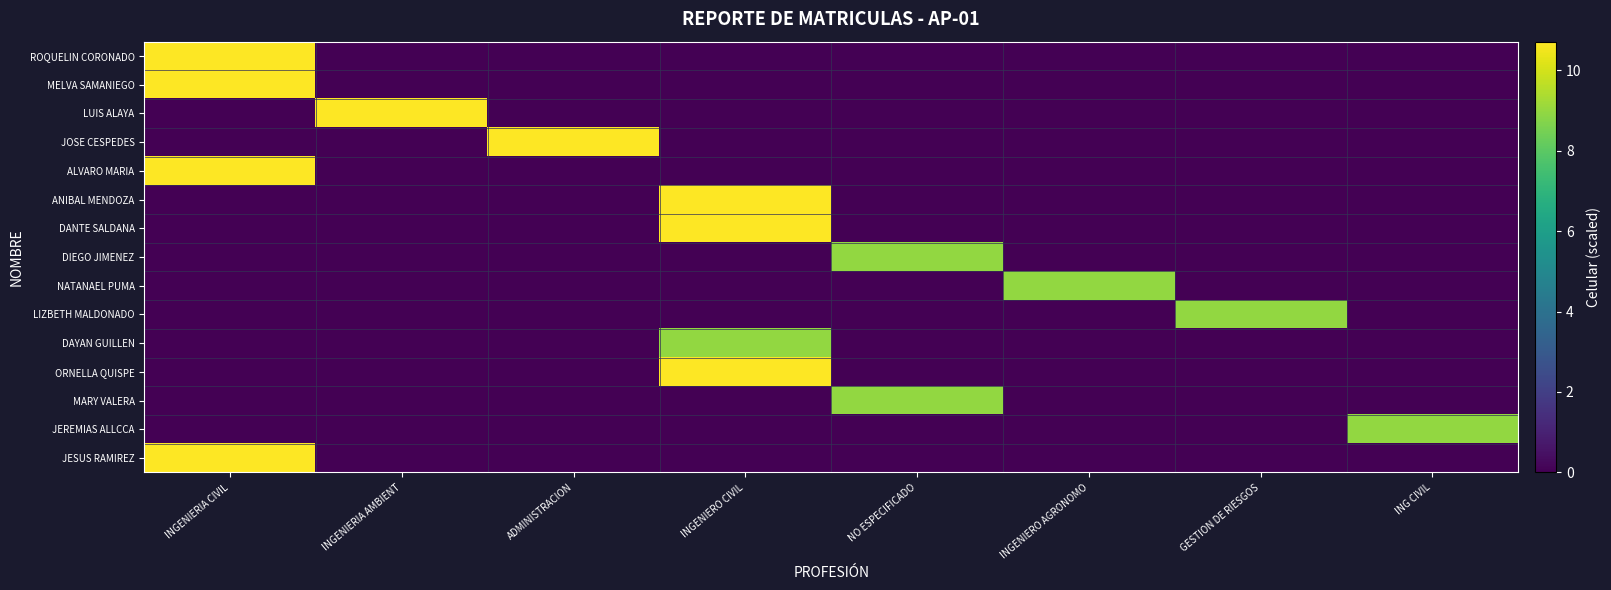

What is the greatest value displayed?

10.7